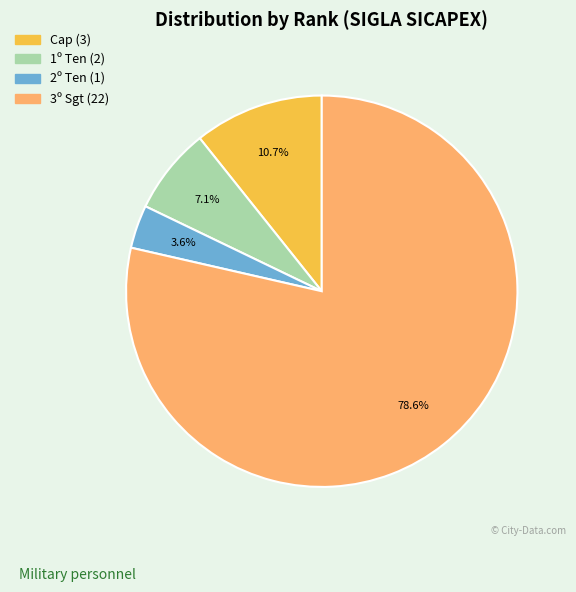

Is there any slice that represents more than half of the pie?

Yes